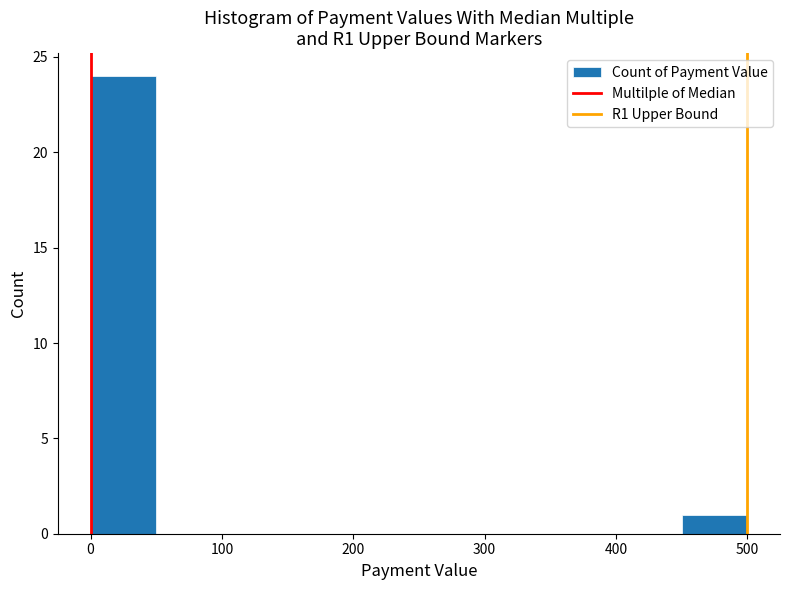

Reading left to right, transcribe this chart: for each bar, give the range it covers on the x-axis and its height. The values are not printed on the chart, so give them approximately, as read against the axis.

0 to 50: 24
50 to 100: 0
100 to 150: 0
150 to 200: 0
200 to 250: 0
250 to 300: 0
300 to 350: 0
350 to 400: 0
400 to 450: 0
450 to 500: 1